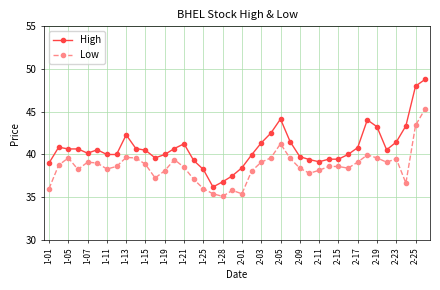

What is the smallest value displayed?

35.1